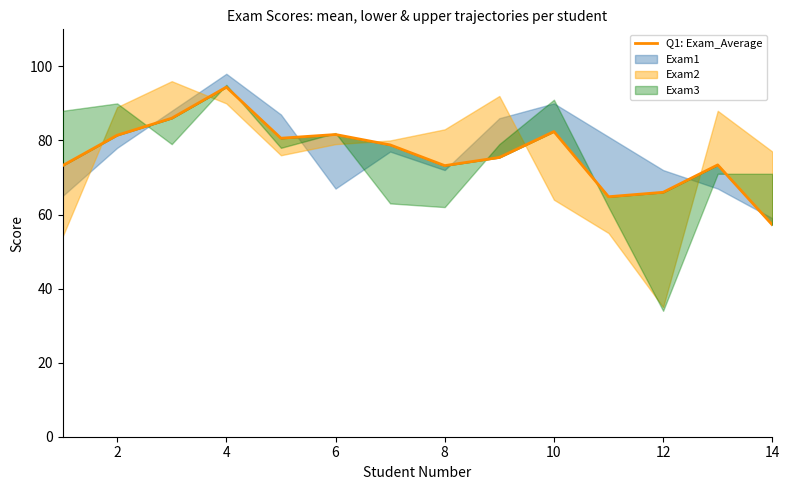

How many interior local peaks (higher than both neighbors) does the data have?

4